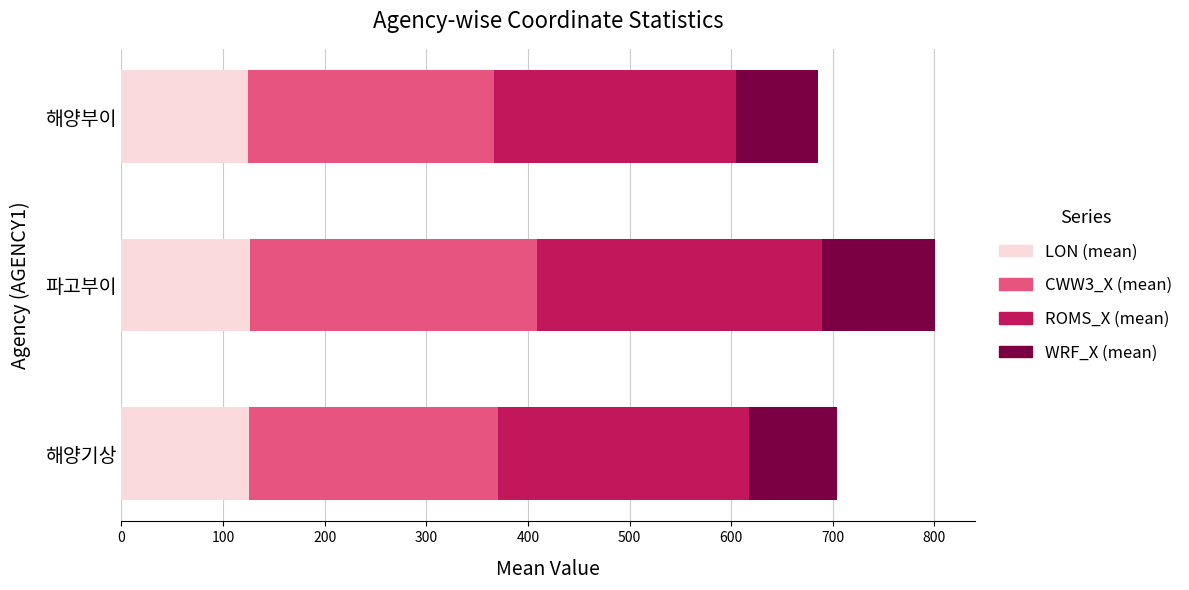

What is the sum of the LON (mean) values at 파고부이 and 해양기상?

251.7